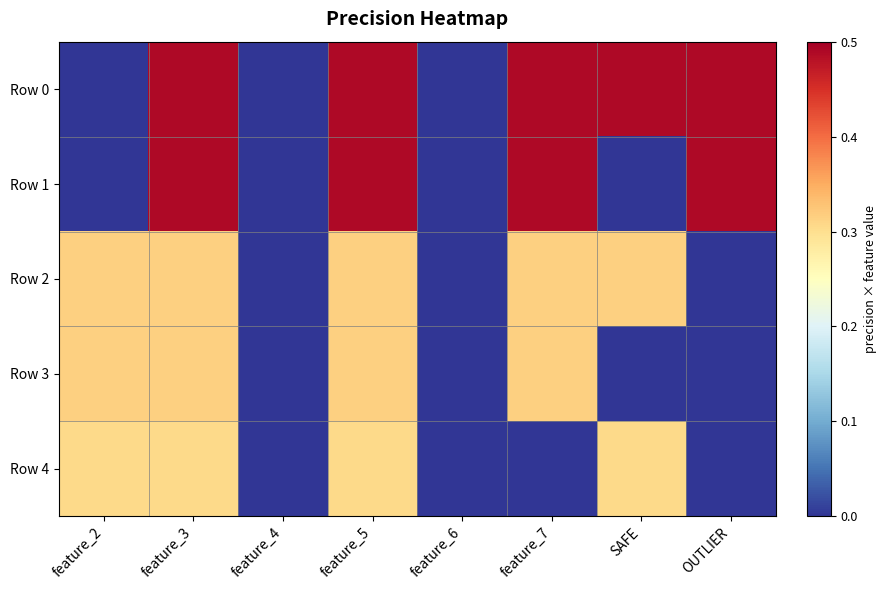

Which label corresponds to the largest value in the chart?

feature_3